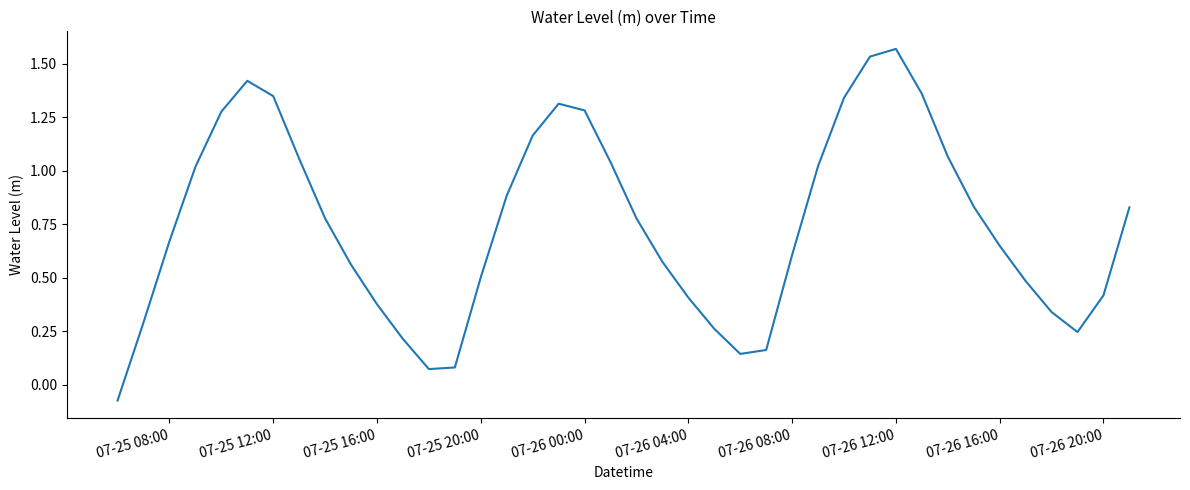

What is the value of the 25th point from the left?

0.1